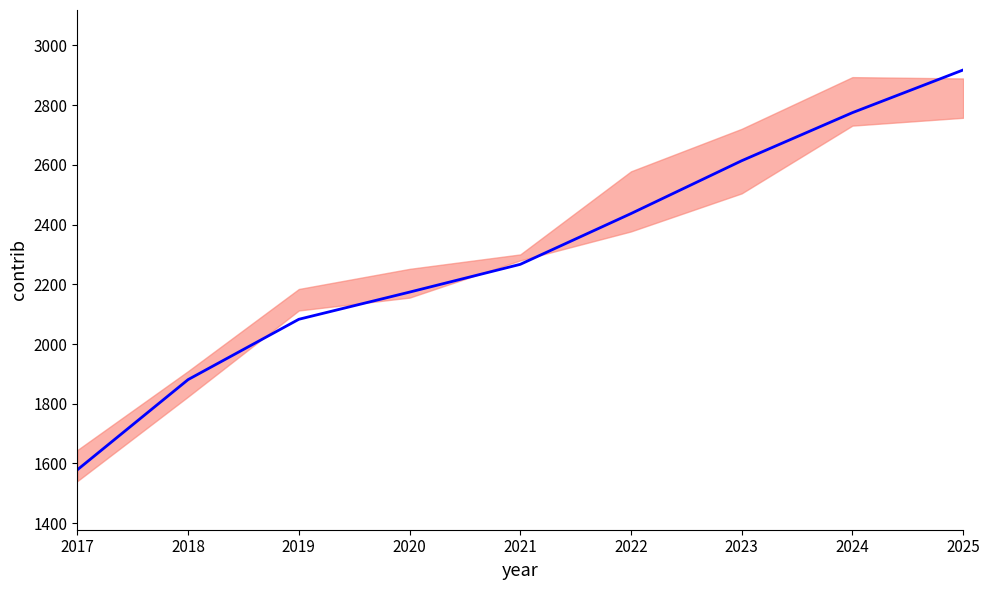

What is the value of the 6th point from the left?

2437